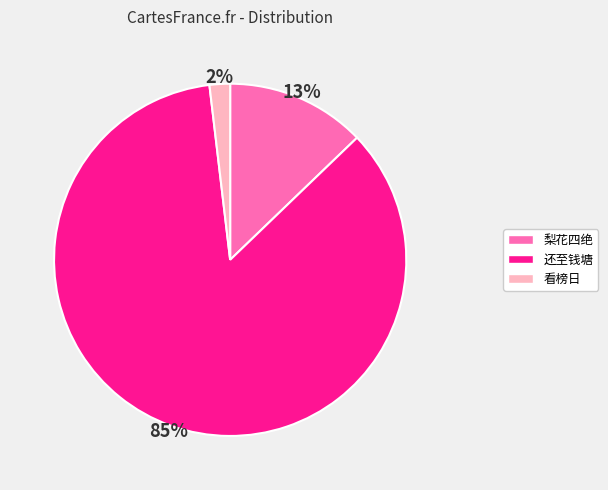

Rank the categories by value from lowest to highest.

看榜日, 梨花四绝, 还至钱塘